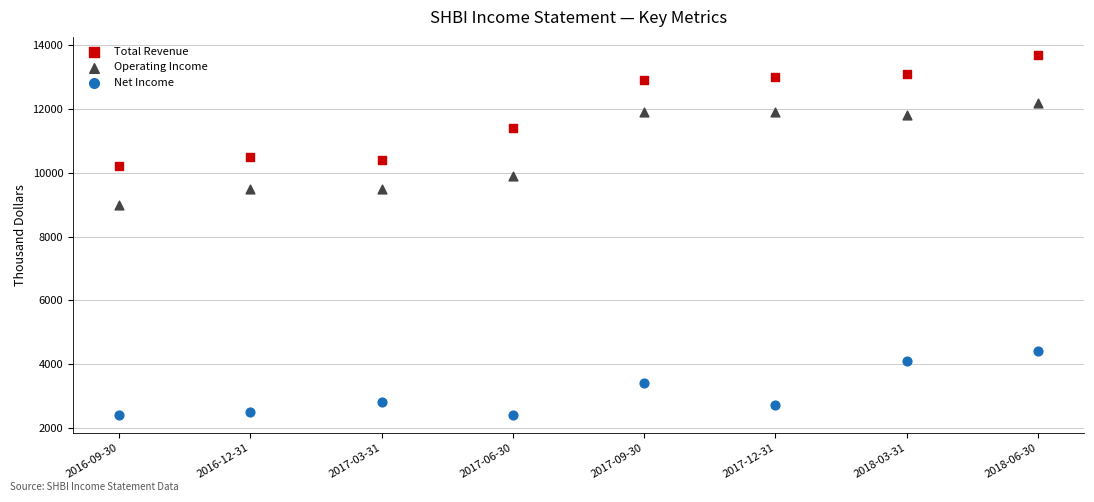

Which series contains the highest Y value?

Total Revenue